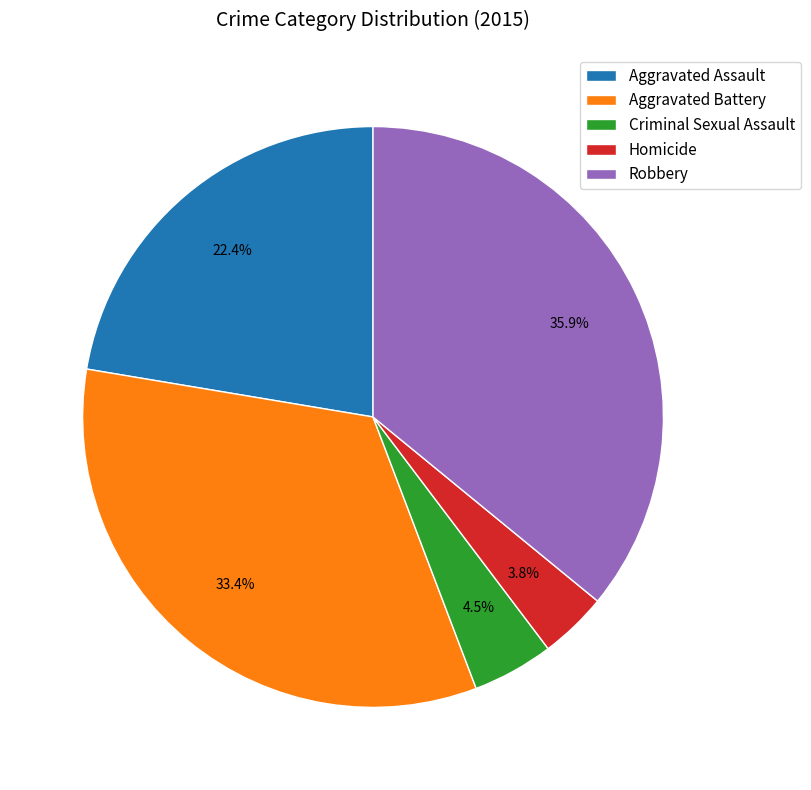

Which slice is the smallest?

Homicide